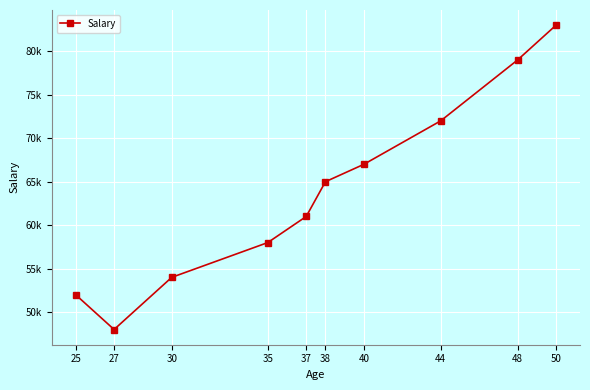

How many data points does each series have?

10